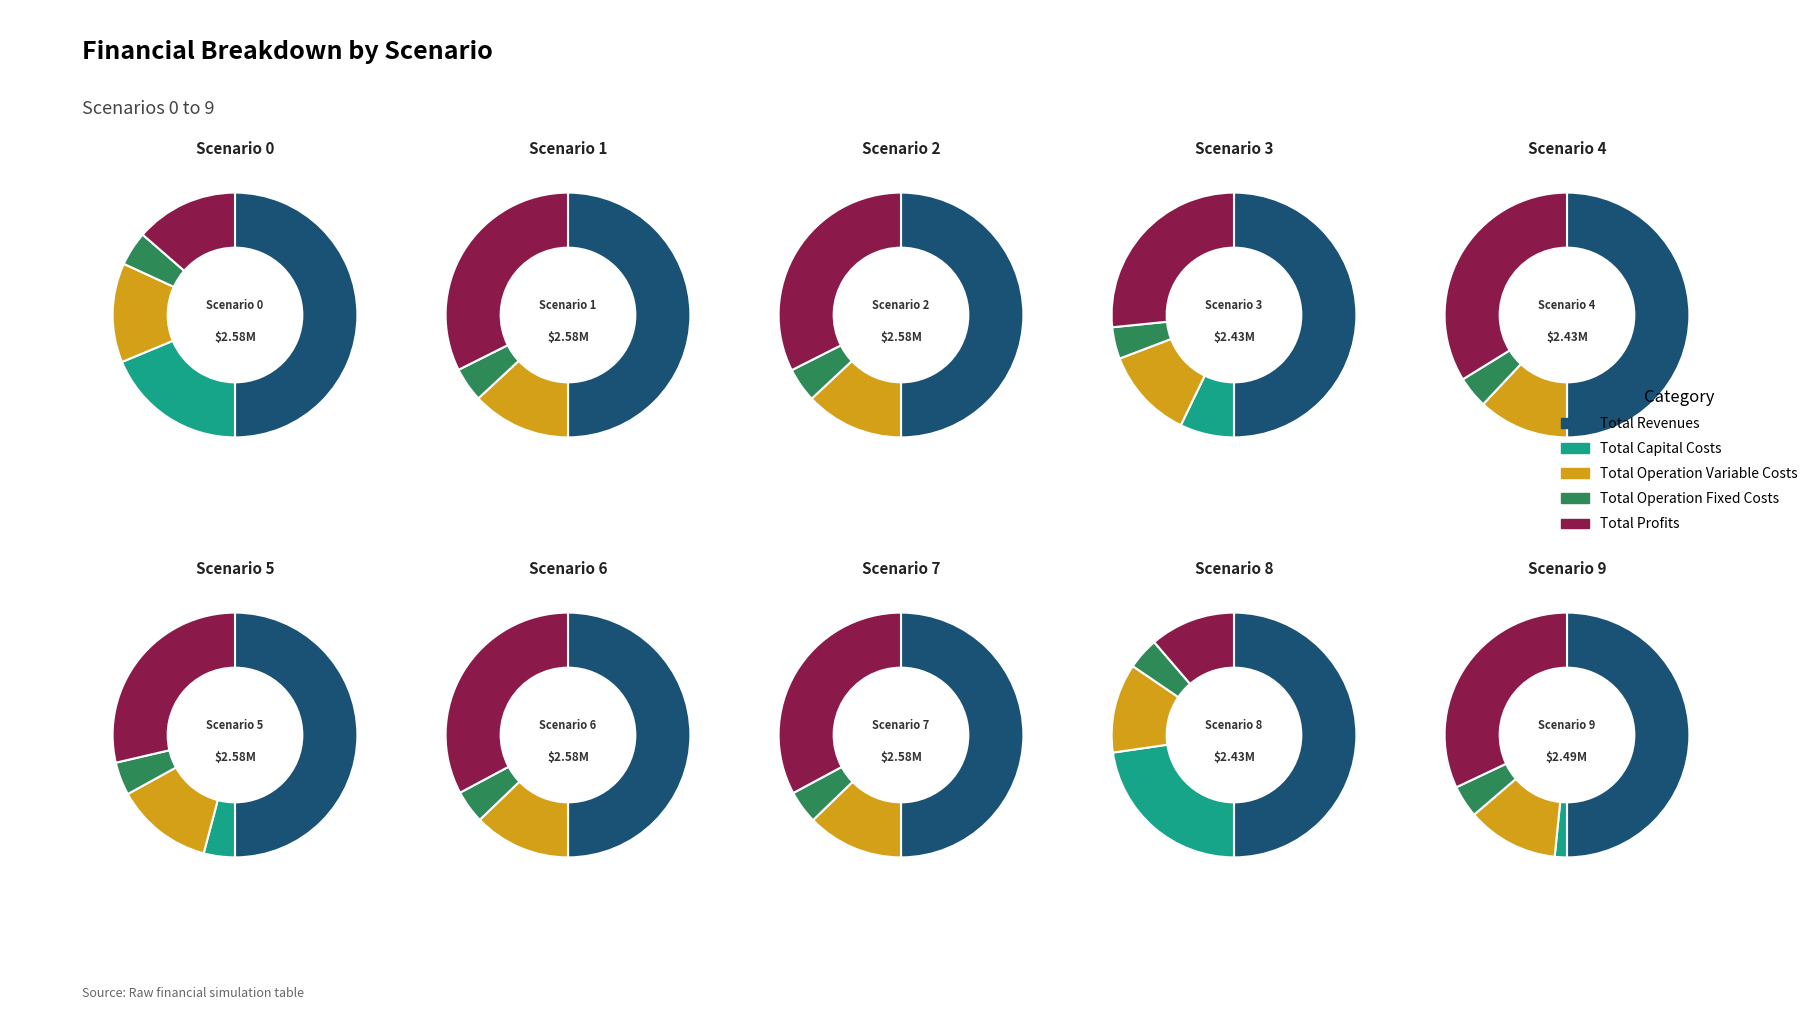

Which series changed the most between Total Revenues and 9?

Total Profits